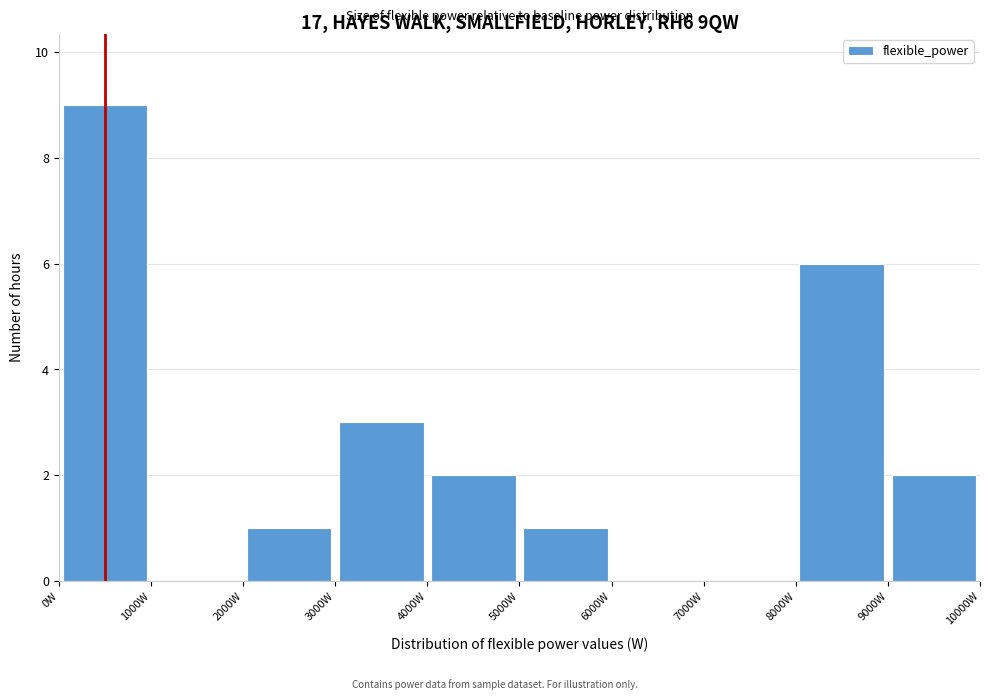

How tall is the bar that spans 5000 to 6000 on the x-axis? The values are not printed on the chart, so give them approximately, as read against the axis.

1